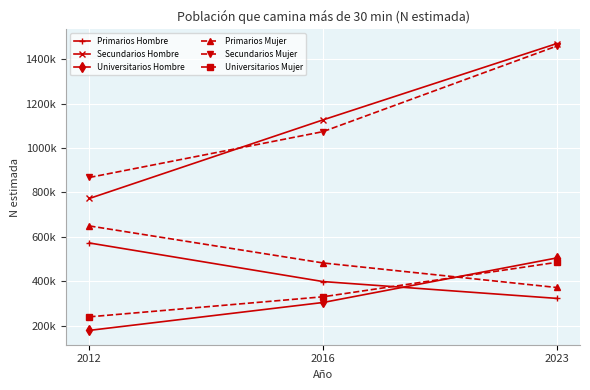

What is the difference between the highest and lowest values at 2023?

1147533